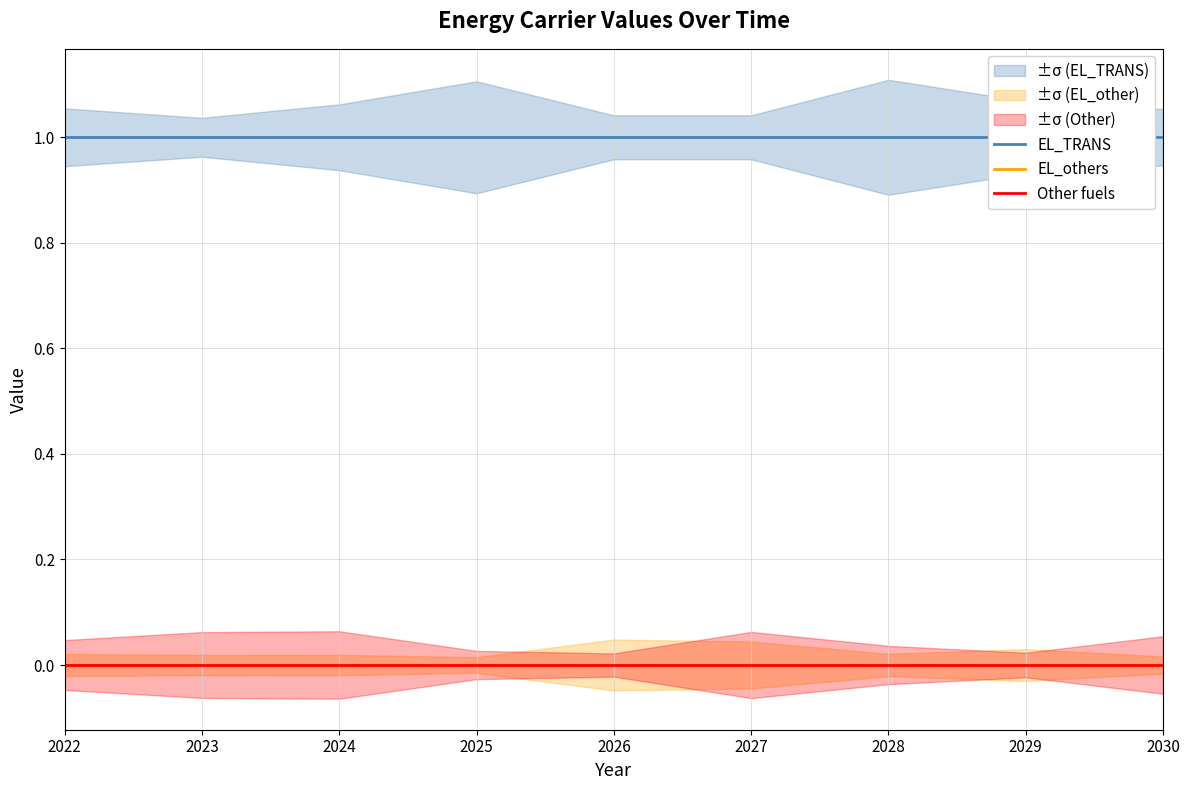

Is this an area chart (filled region under the line)?

No